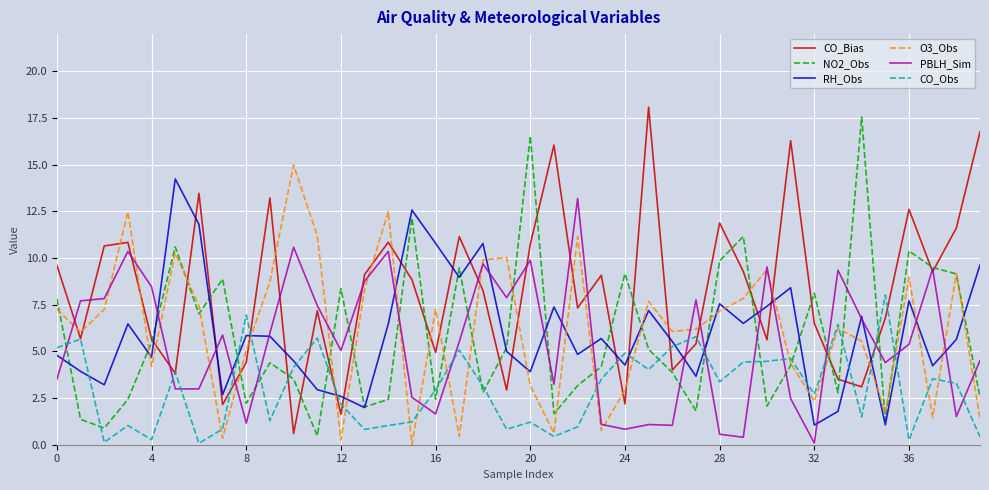

What is the average value of the PBLH_Sim series?

5.5